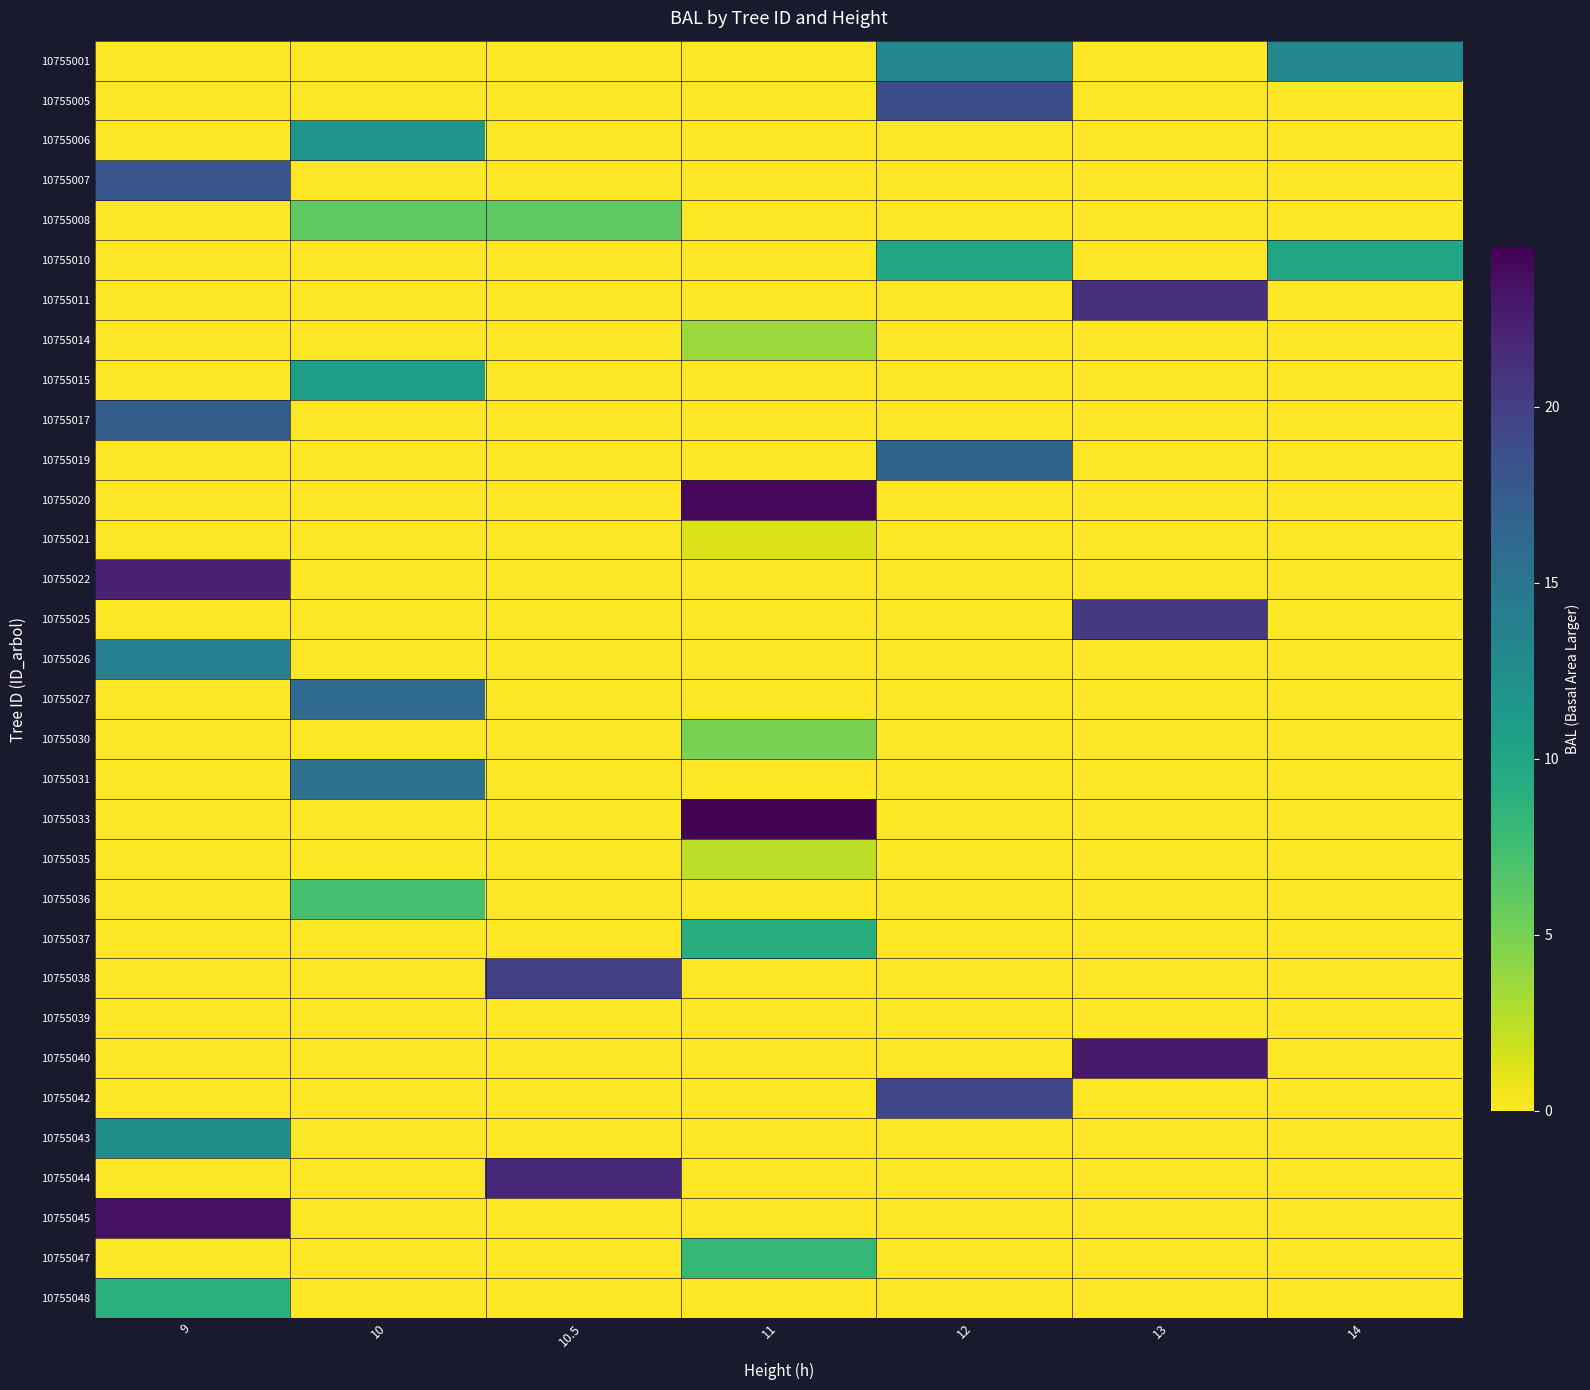

What is the total value across all series at 10.5?

47.6